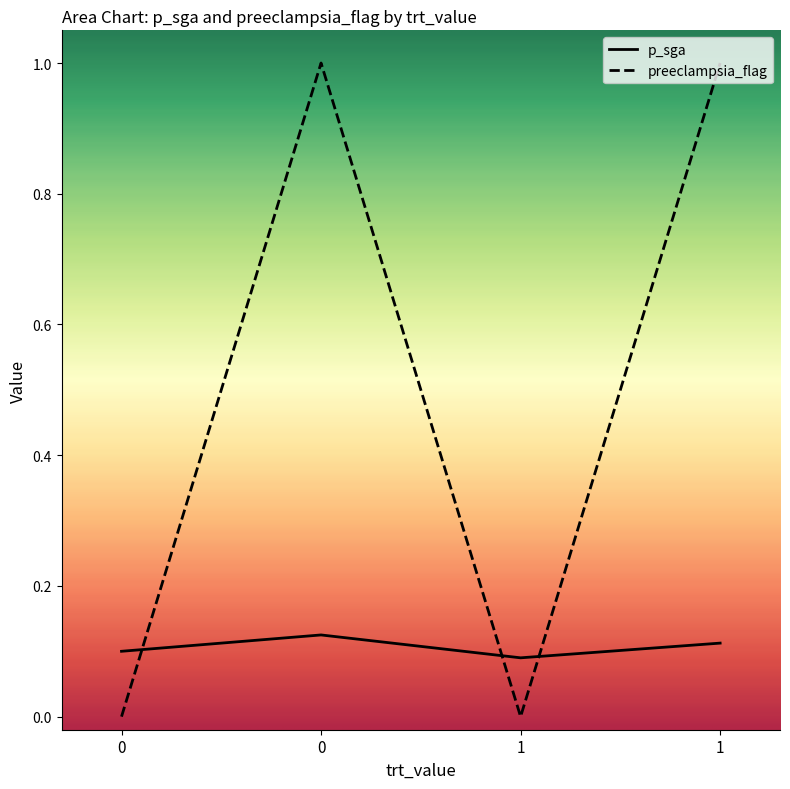

Is it true that preeclampsia_flag equals 0.0 at 0?

True